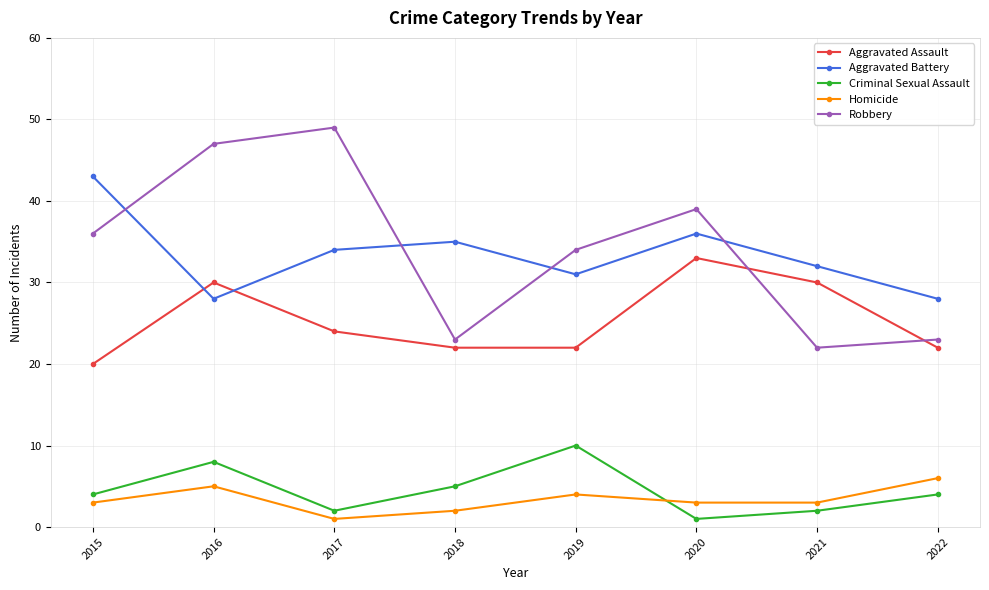

Which series has the widest spread of values?

Robbery